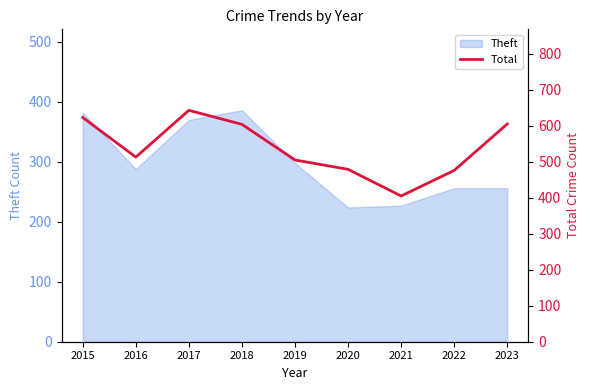

What is the ratio of the value at 2015 to the value at 2018?

1.0